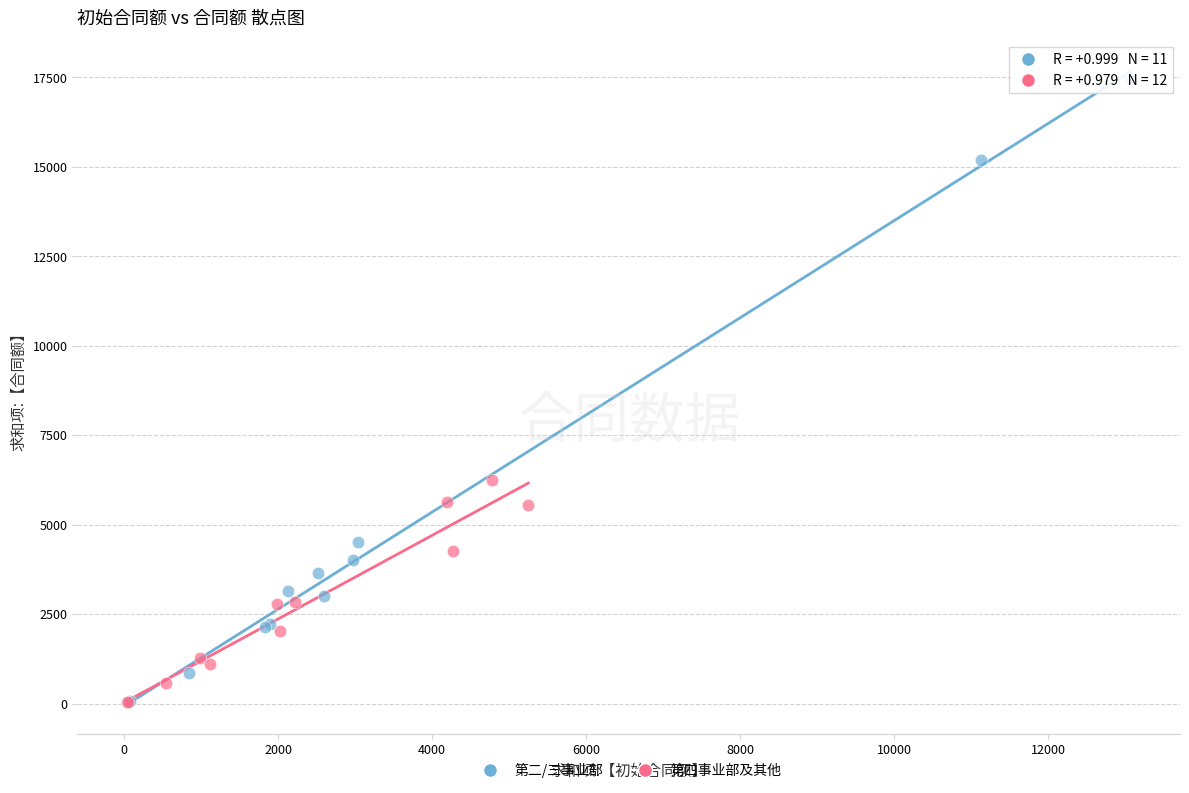

Which series reaches the maximum Y coordinate?

第二/三事业部